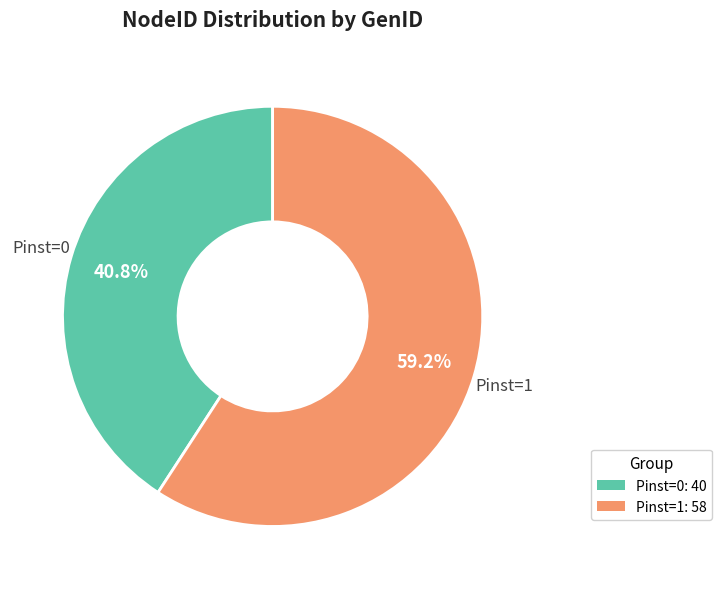

Does any single category account for the majority?

Yes